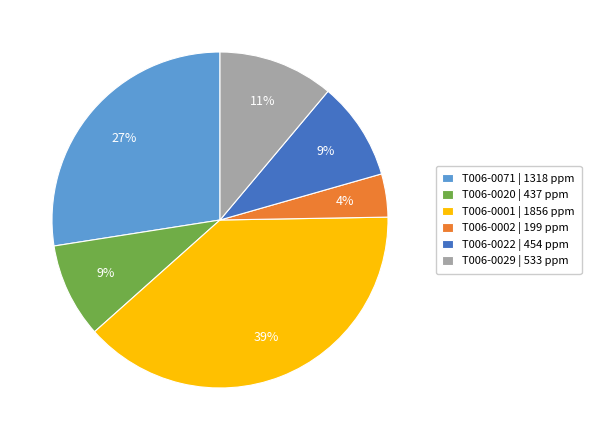

To the nearest percent, what percentage of the pie is T006-0001 | 1856 ppm?

39%